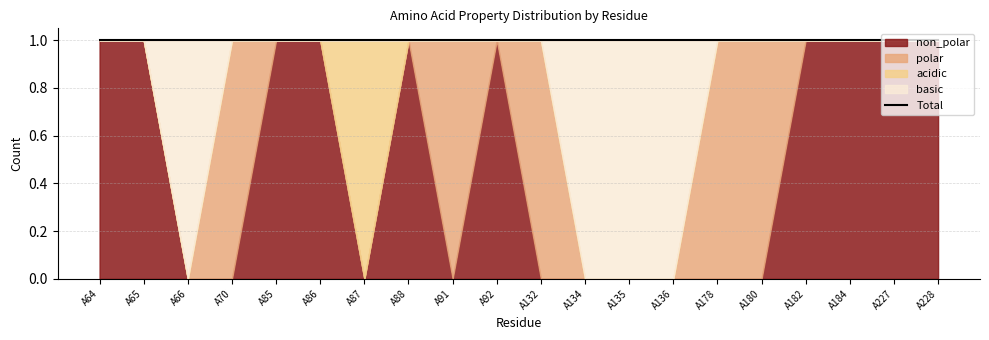

What is the maximum value for non_polar?

1